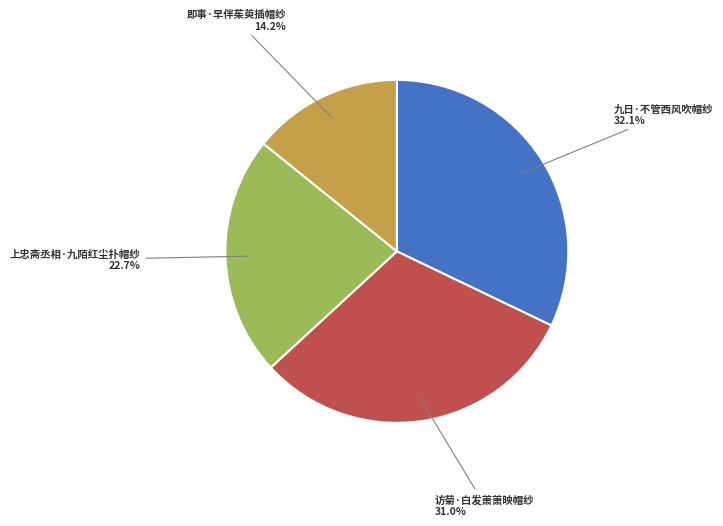

Is there a majority slice in this chart?

No